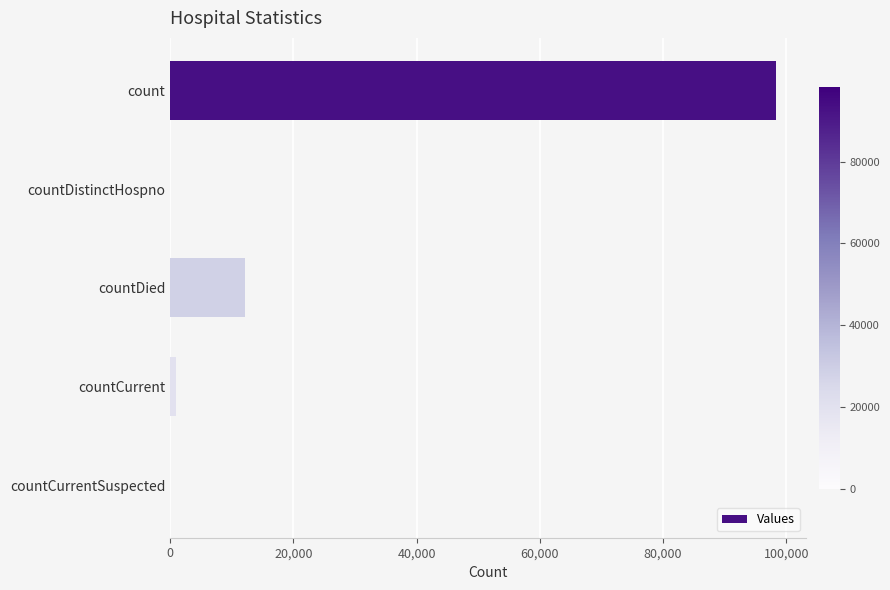

What is the sum of all values?

111329